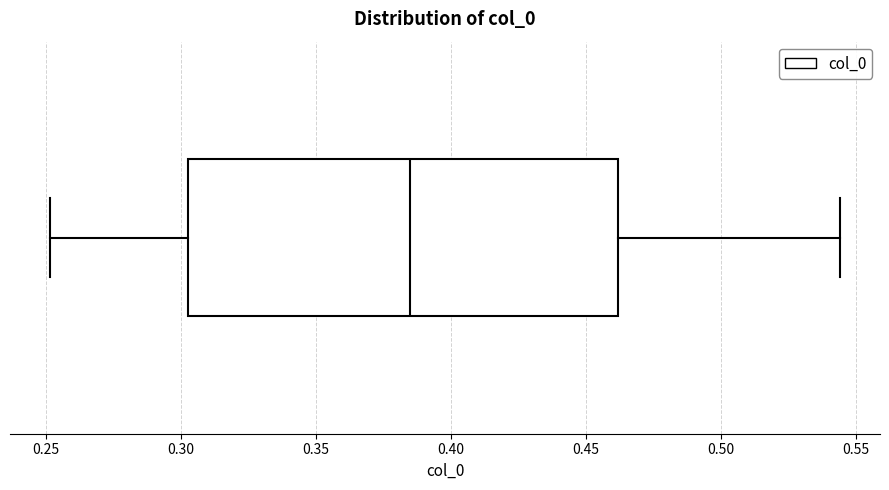

Where does the left whisker of the box end on the x-axis? The values are not printed on the chart, so give them approximately, as read against the axis.

0.250